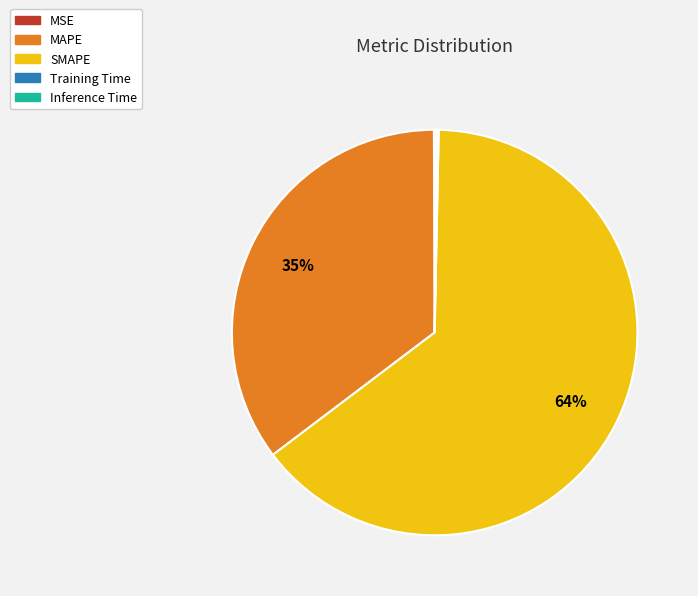

Does MAPE account for over 50% of the chart?

No